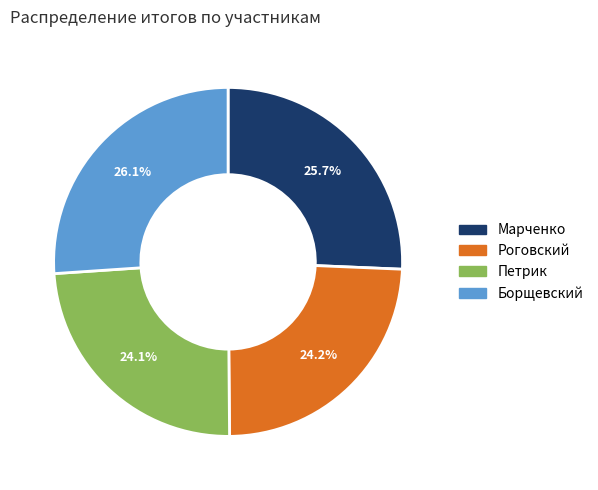

To the nearest percent, what is the difference between the largest and smallest slice percentages?

2%